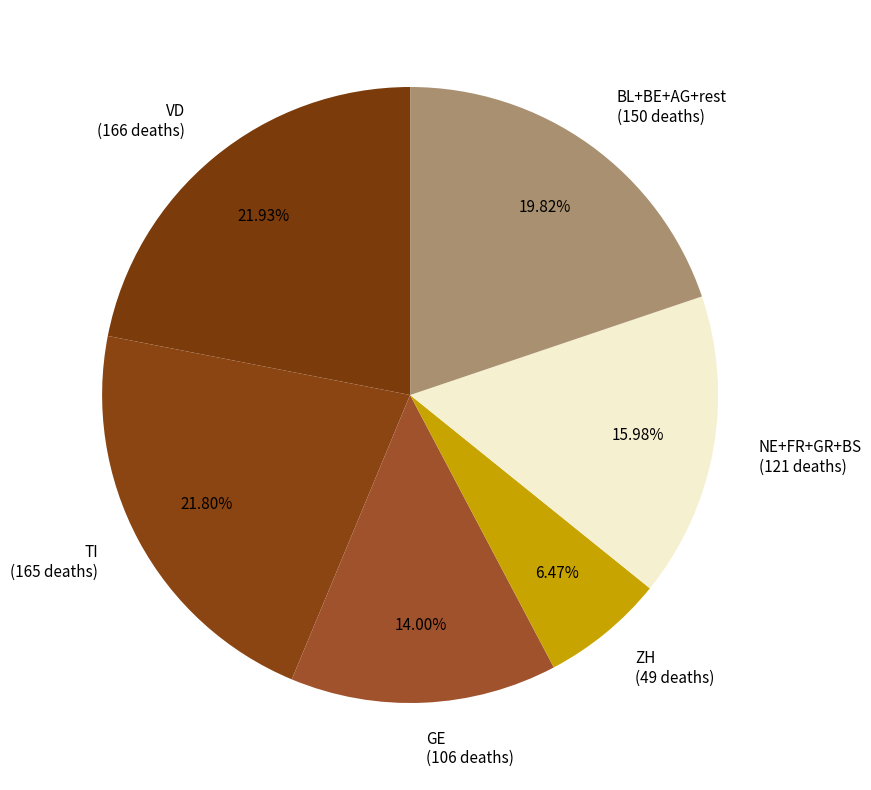

What is the ratio of the value at VD to the value at TI?

1.0